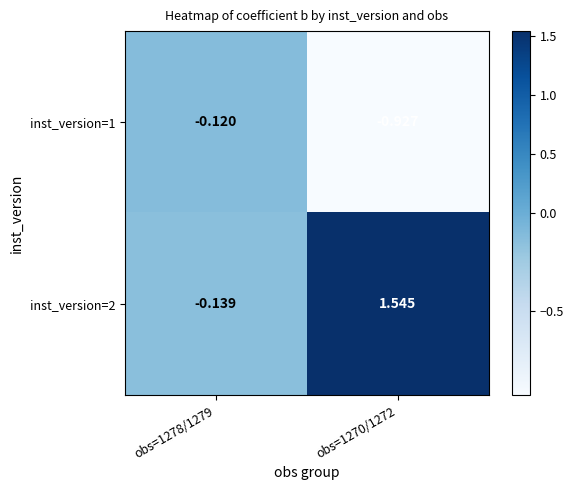

How many values in the inst_version=2 series exceed 1?

1